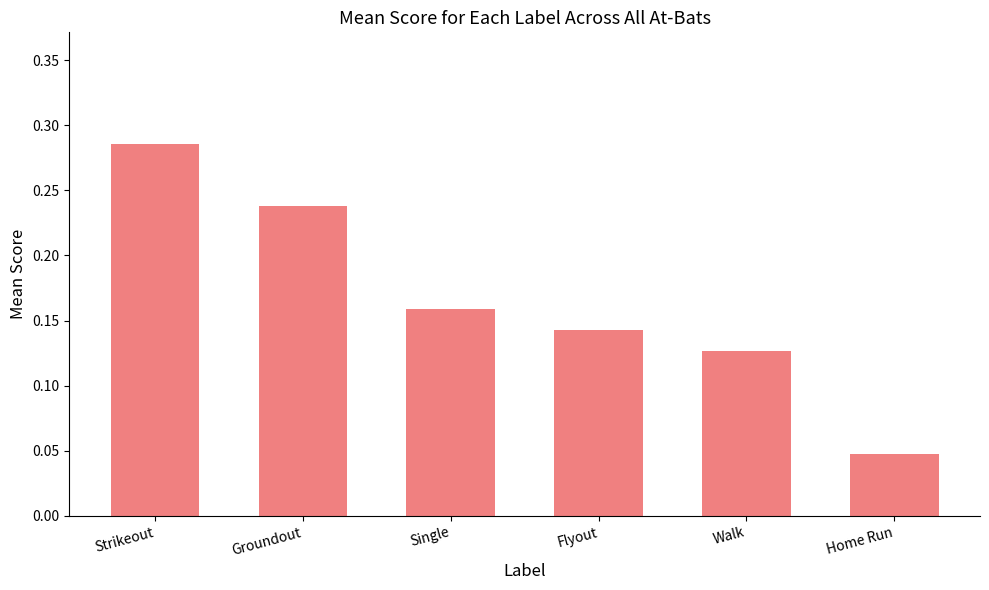

What is the label of the 6th bar from the left?

Home Run